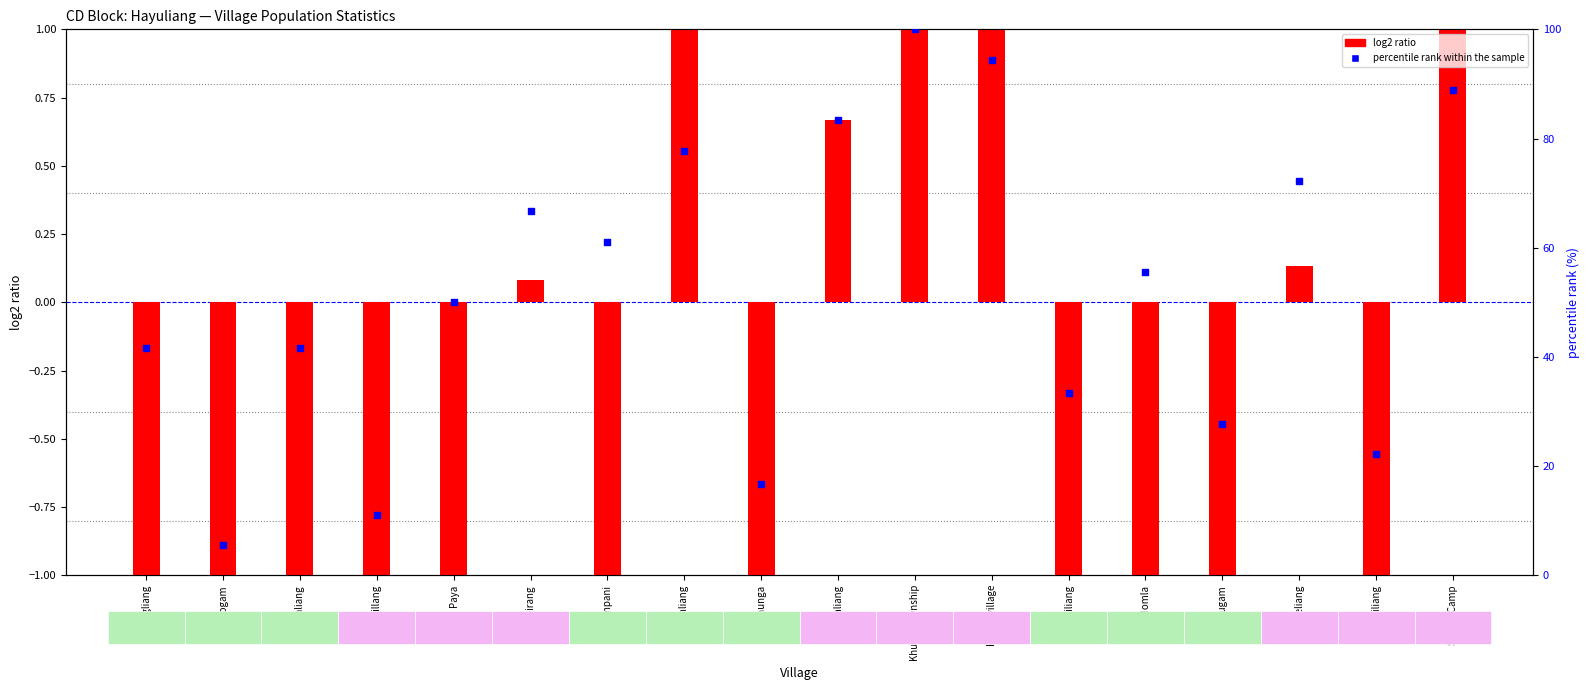

What is the total value across all series at Chillang?

8.0